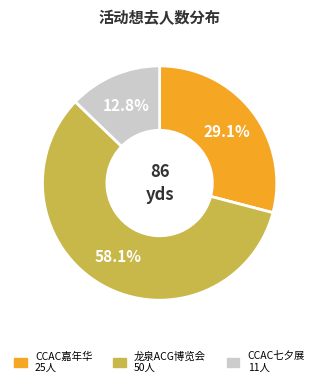

Is there any slice that represents more than half of the pie?

Yes